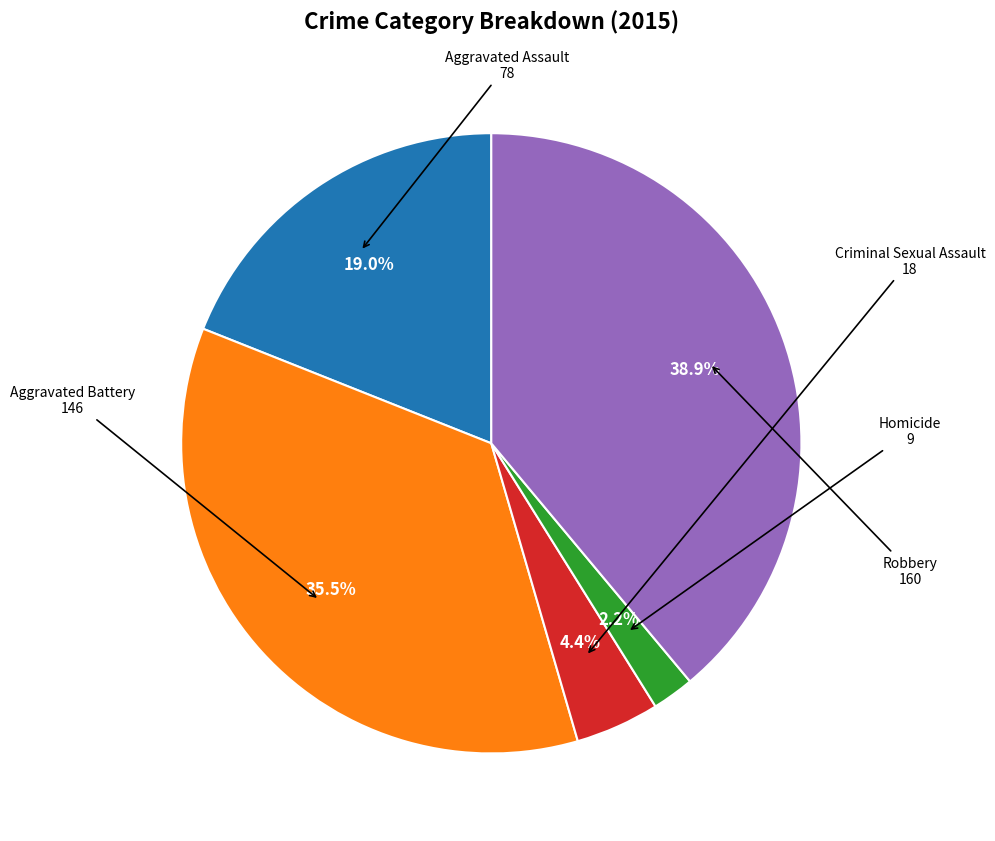

Count the number of slices in the pie.

5